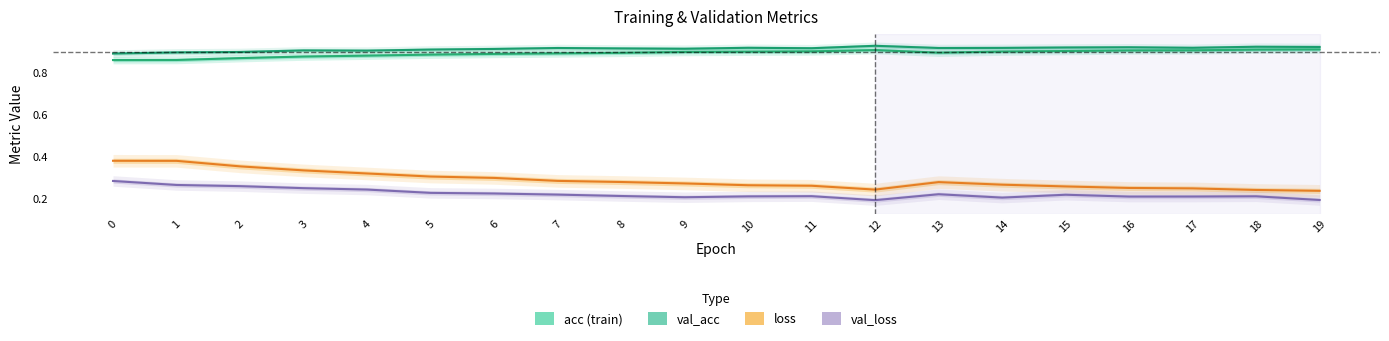

How many interior local peaks does the val_acc series have?

6